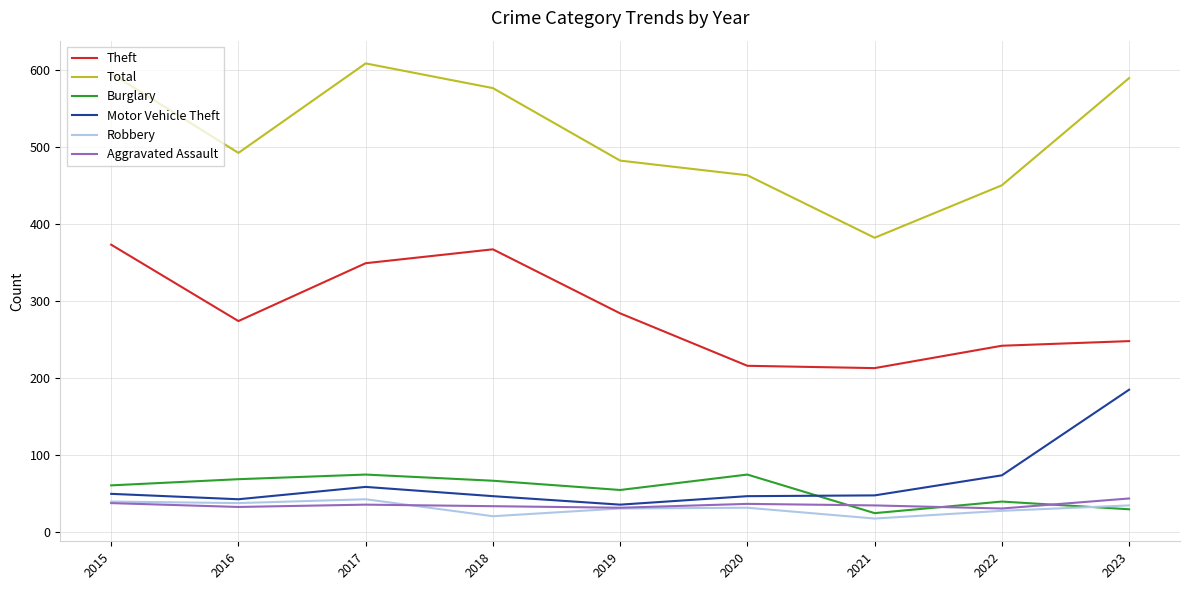

The value of Theft at 2023 is 143. True or false?

False